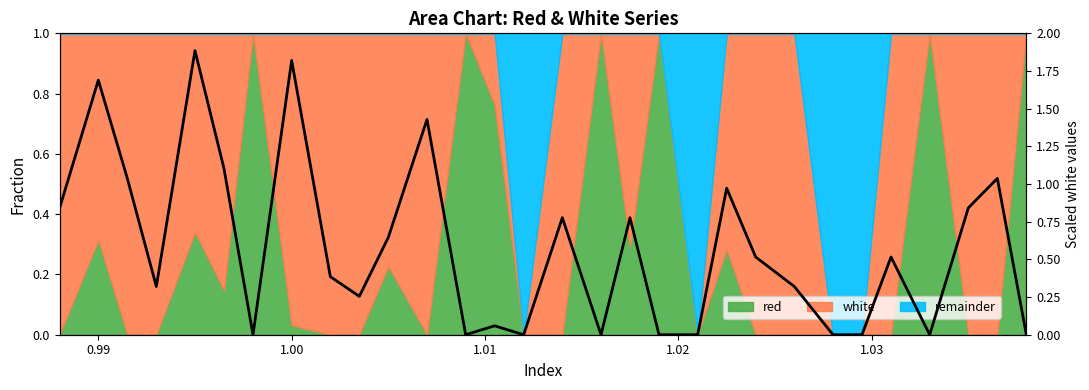

What is the value of the 23rd point from the left?

0.3